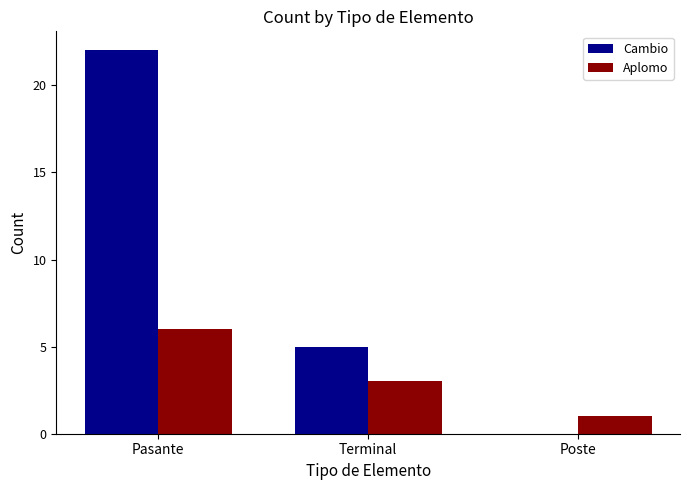

The Cambio series shows 10 at Pasante. True or false?

False